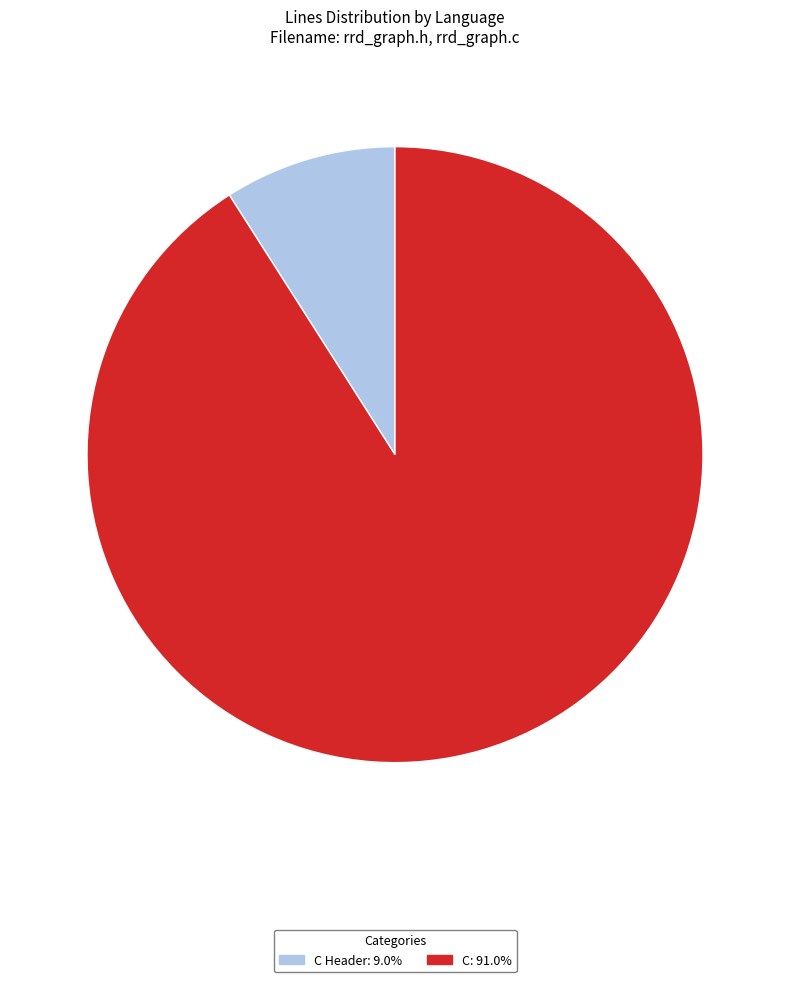

Combined, do C Header: 9.0% and C: 91.0% account for over 50%?

Yes